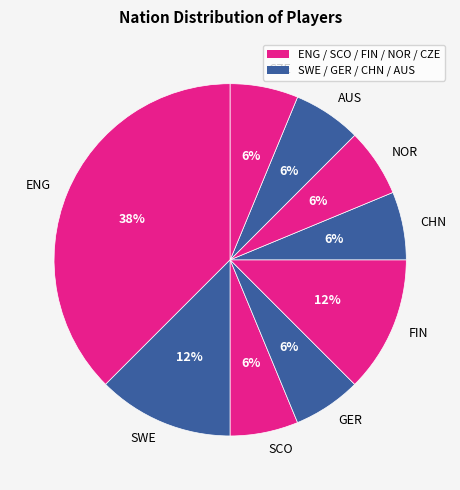

To the nearest percent, what is the average slice percentage?

11%